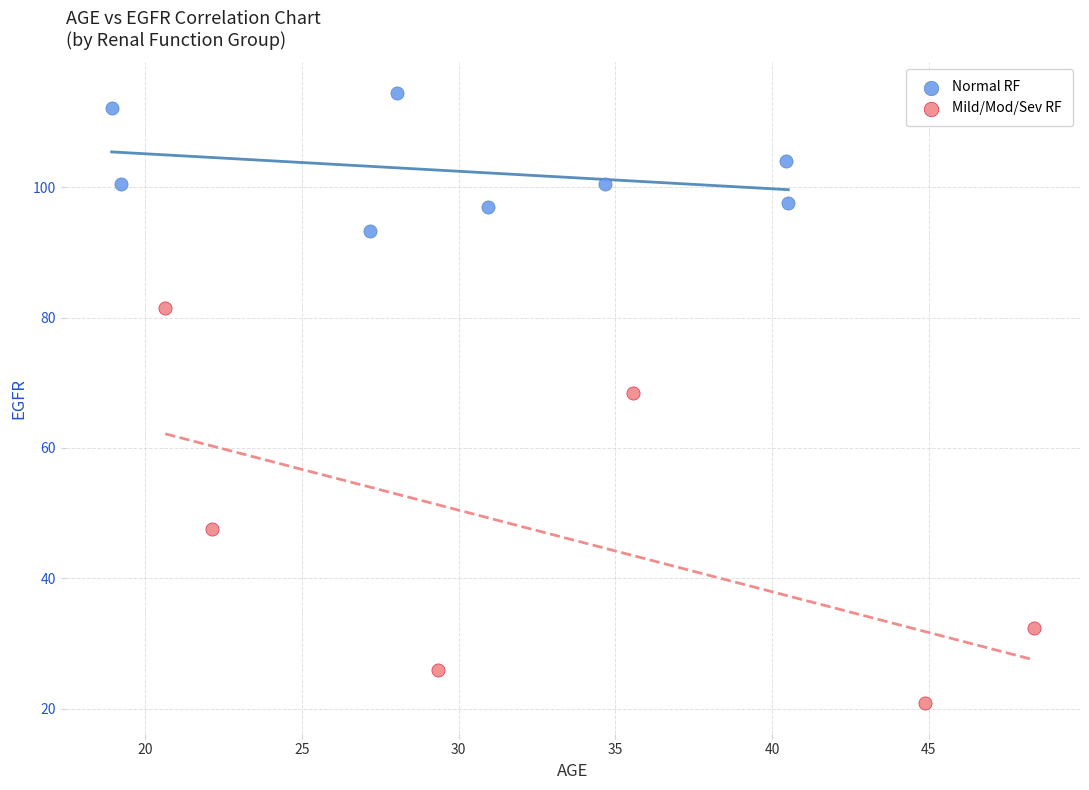

Which series contains the lowest Y value?

Mild/Mod/Sev RF